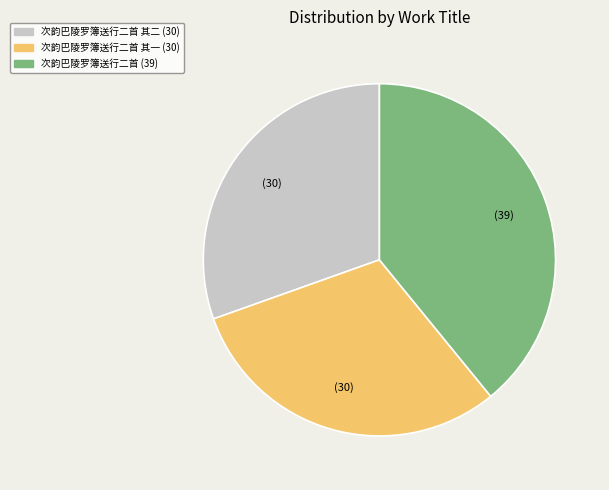

Is there any slice that represents more than half of the pie?

No